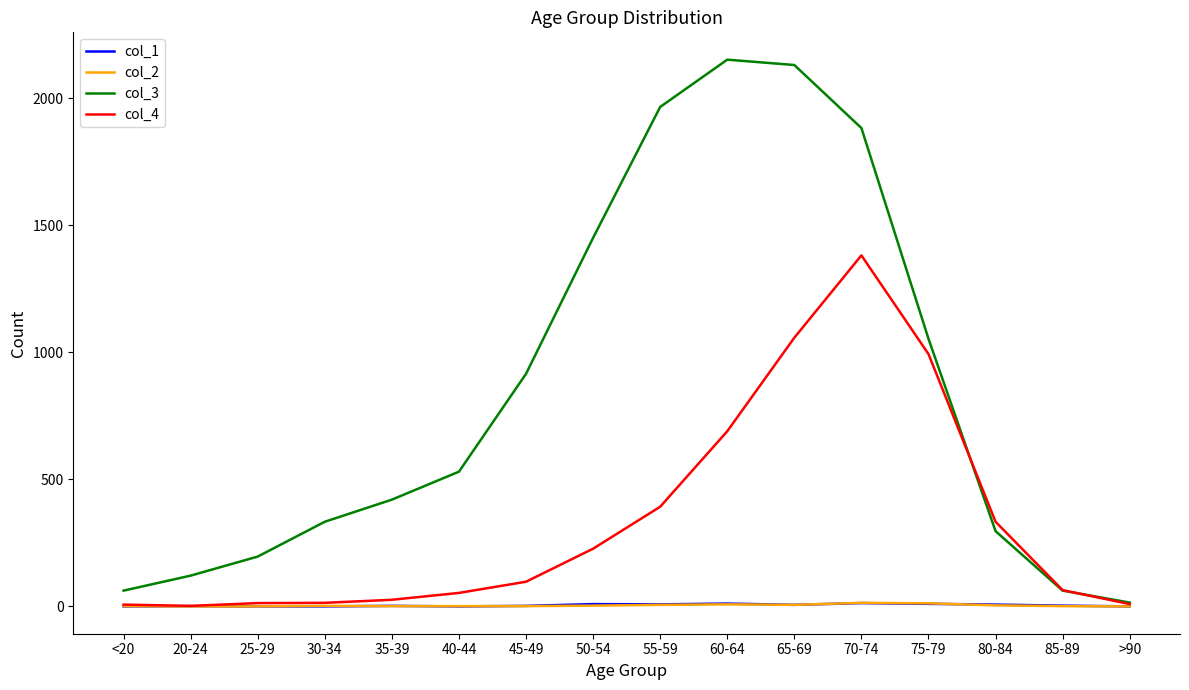

Is the value of col_4 at 65-69 greater than the value of col_2 at 40-44?

Yes